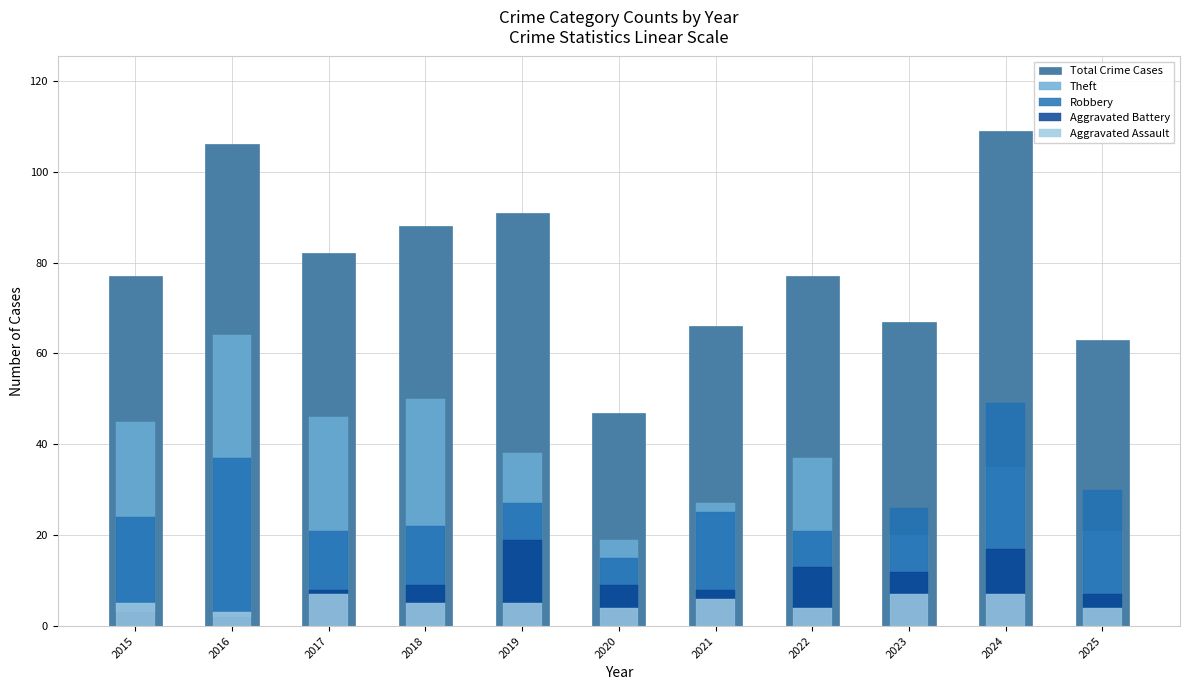

What is the highest value of the Total Crime Cases series?

109